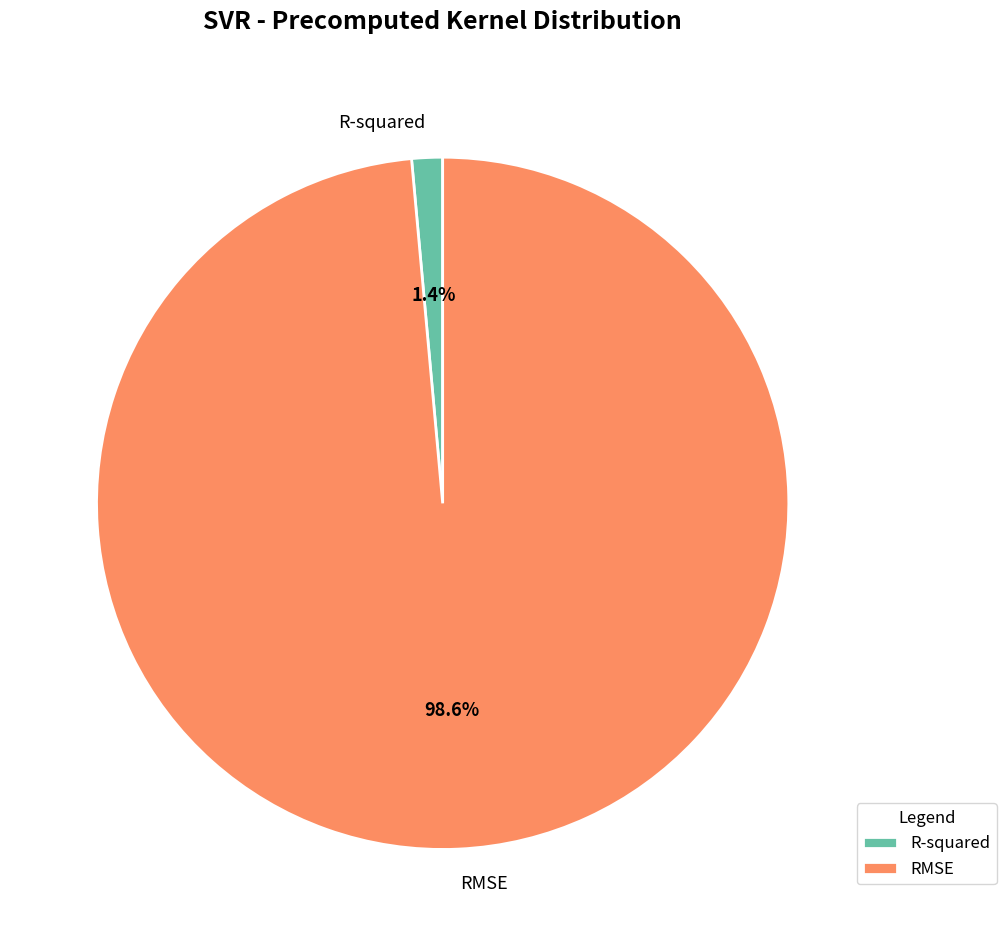

Which slice represents more than half of the pie?

RMSE